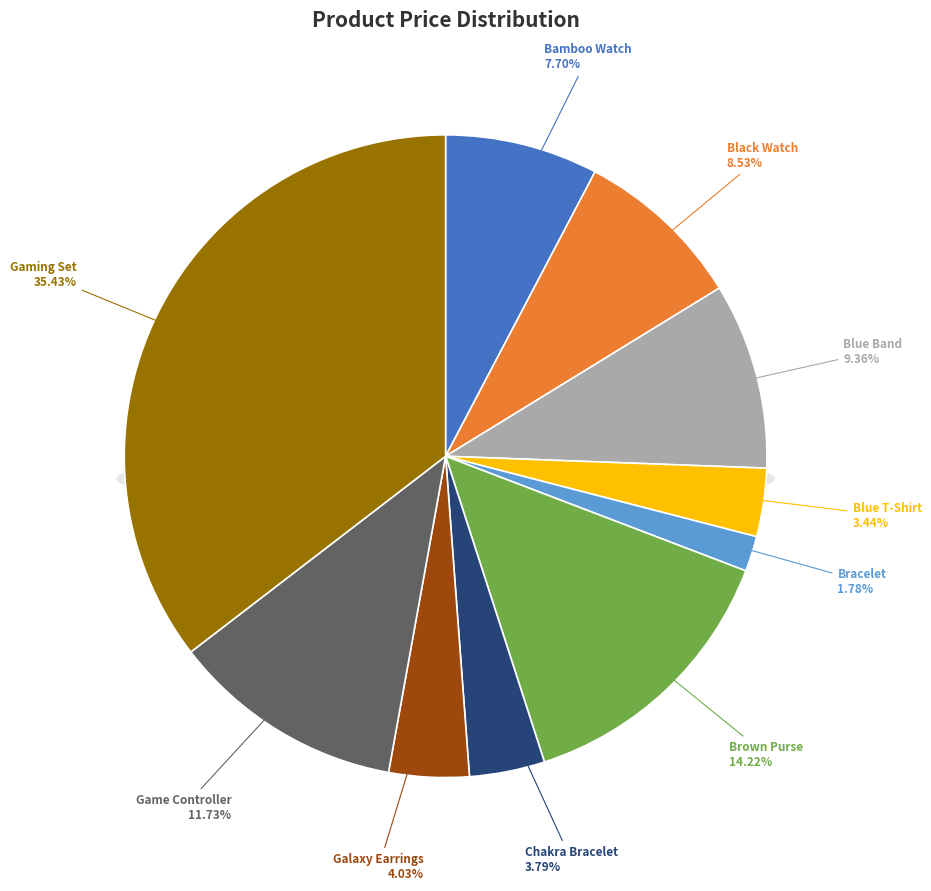

The Game Controller slice represents 6% of the pie. True or false?

False